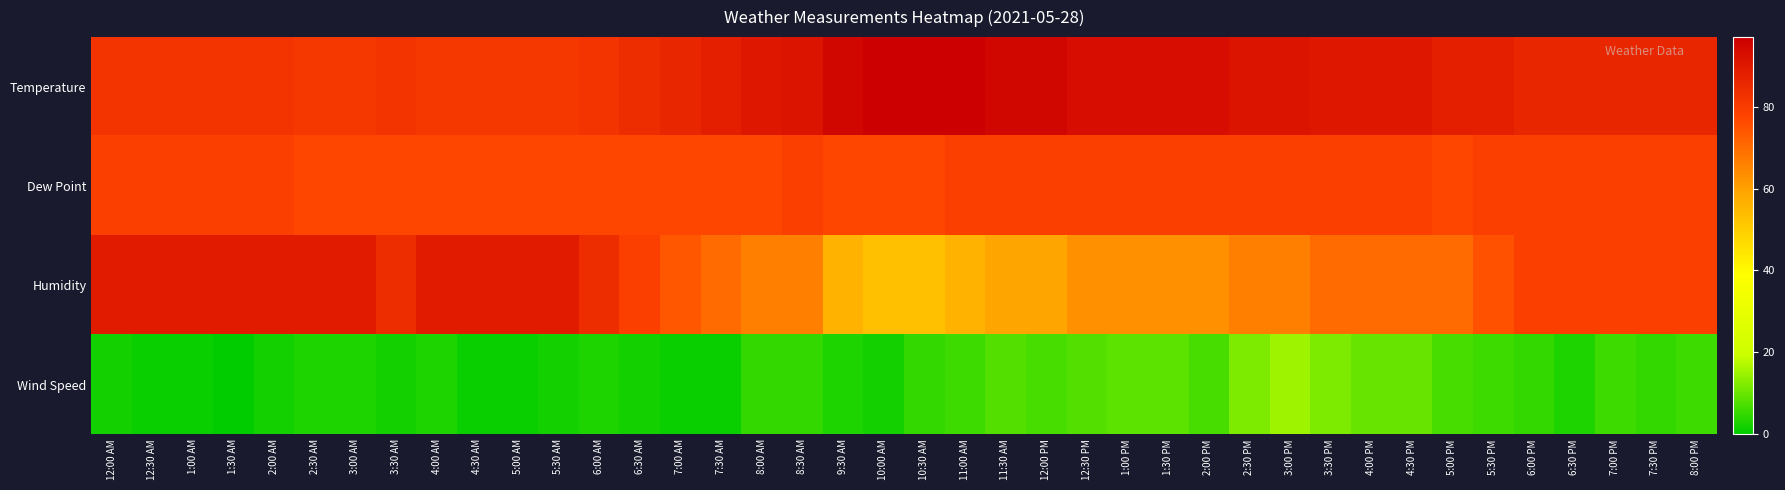

At how many categories does at least one series exceed 14?

40